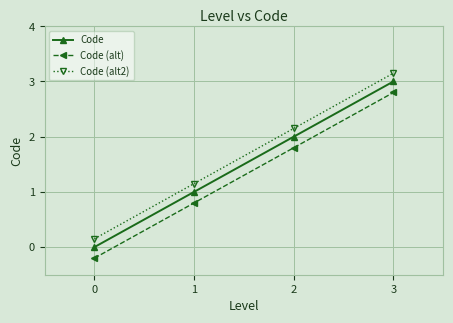

True or false: Code (alt2) has a value of 1.6 at 3.

False